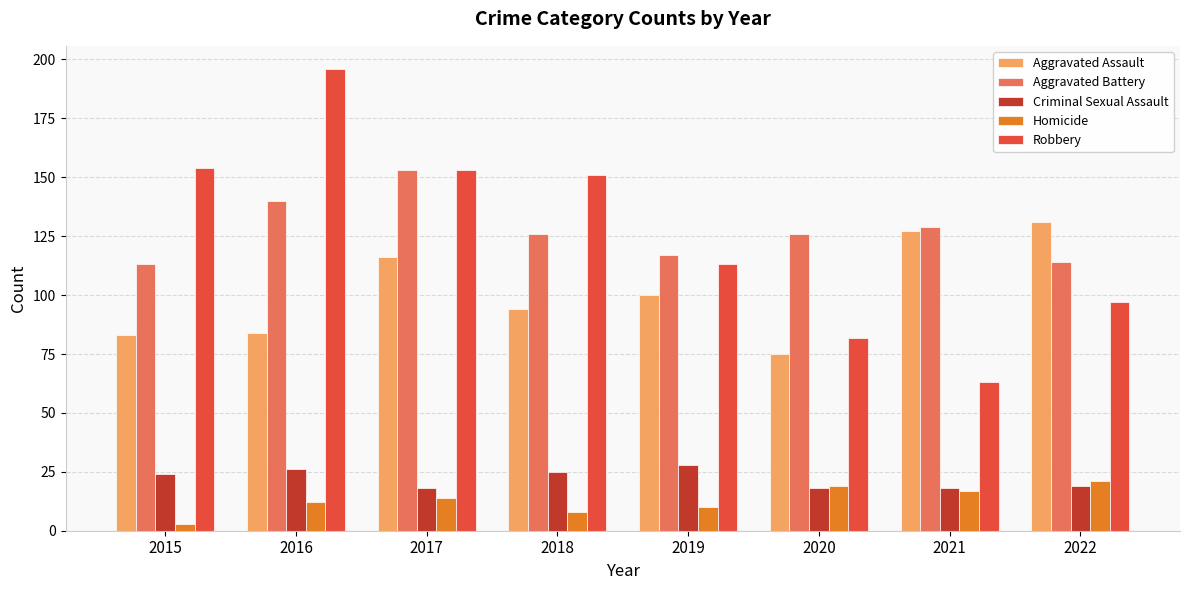

What is the value of the Robbery bar at the 7th from the left?

63